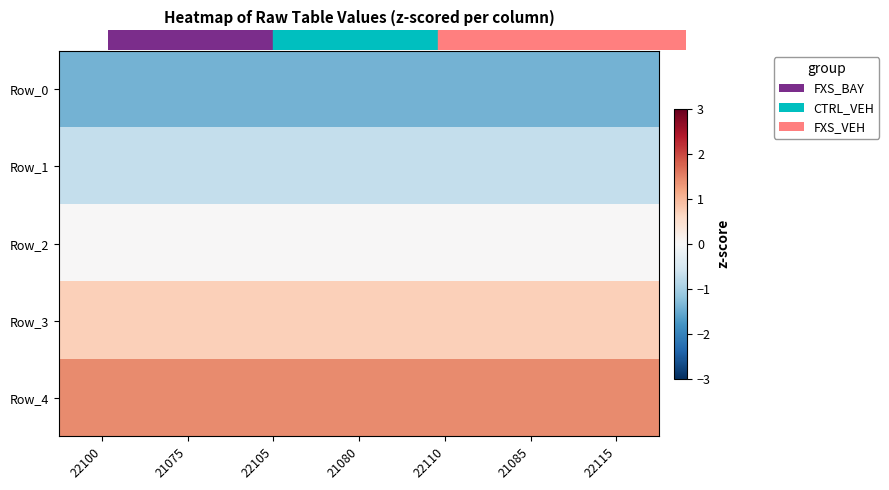

Rank the series by their maximum value, from lowest to highest.

Row_0, Row_1, Row_2, Row_3, Row_4